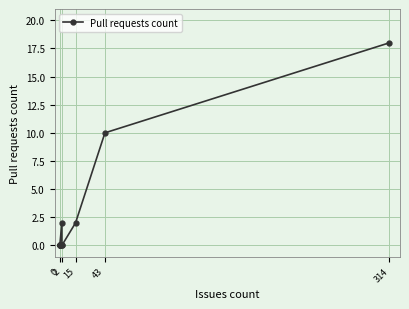

How many values are above zero?

4